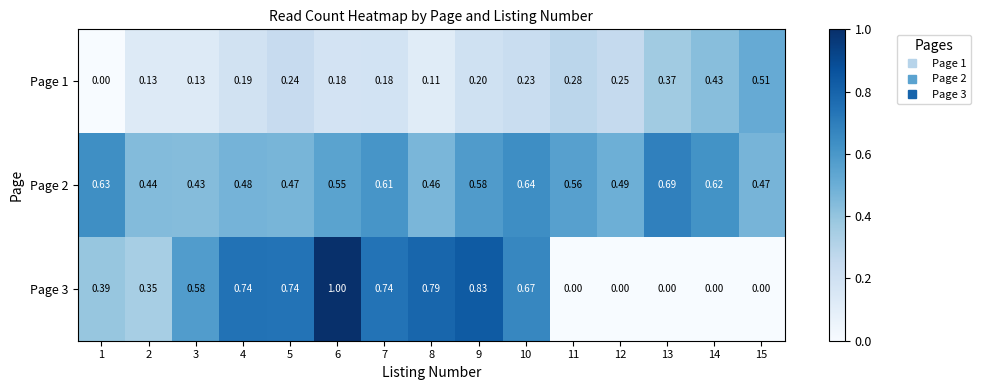

Which series has the largest range (max minus min)?

Page 3